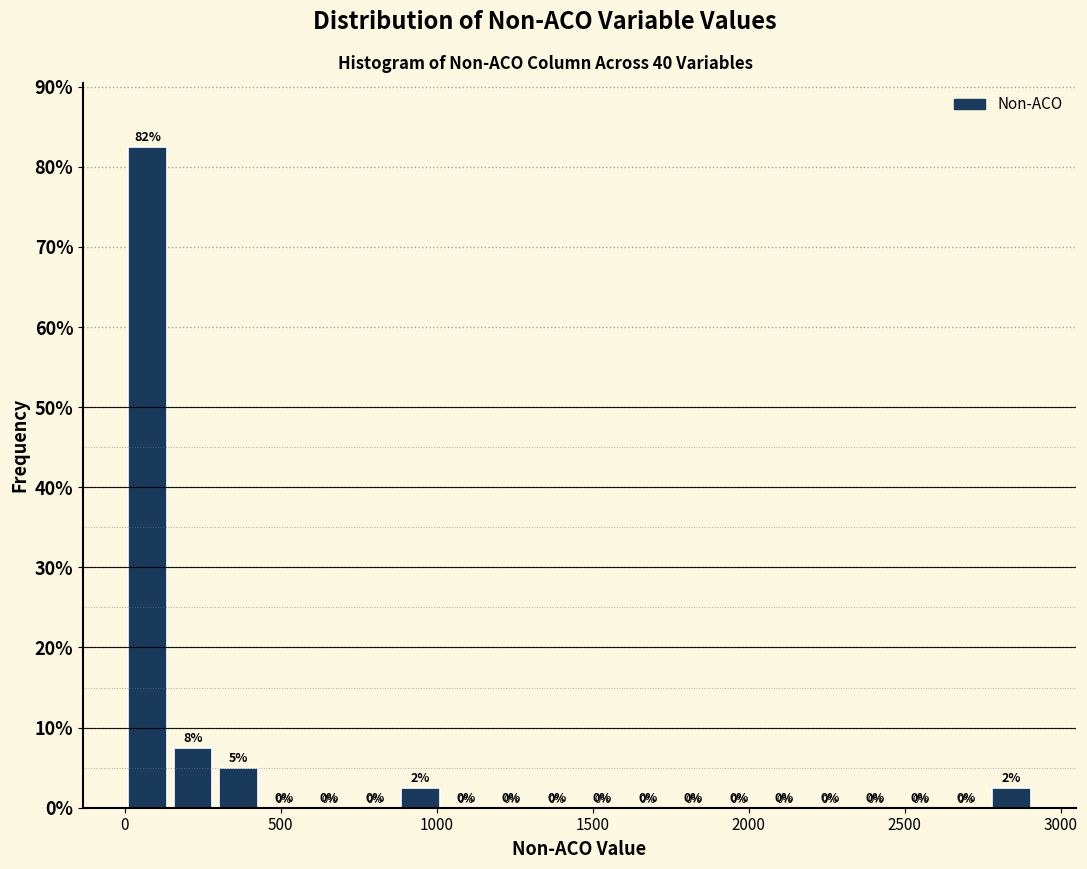

Read against the x-axis, roughly where is the centre of the tallest bar?

50